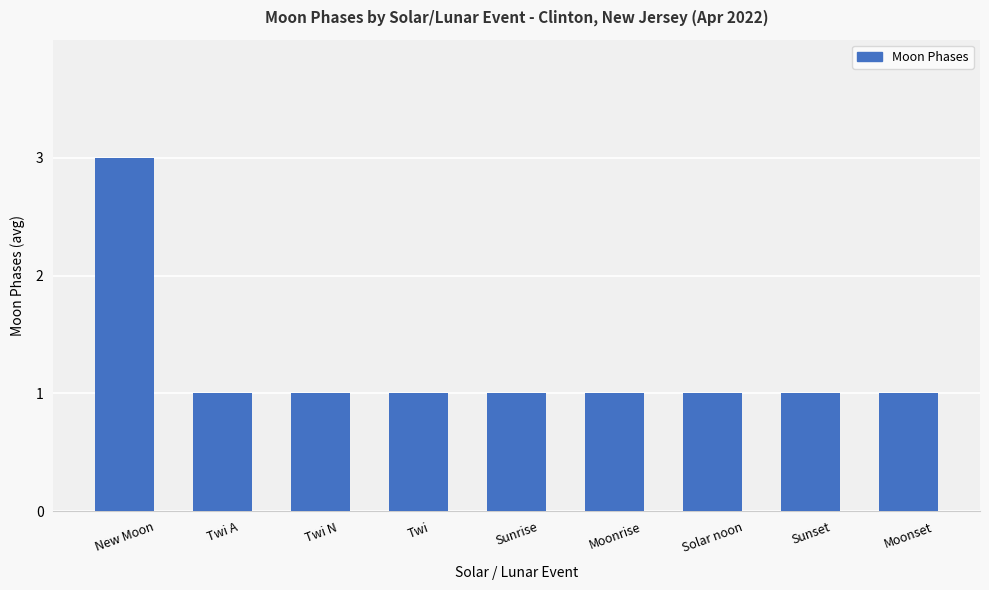

What is the sum of the values at Twi N and Twi A?

2